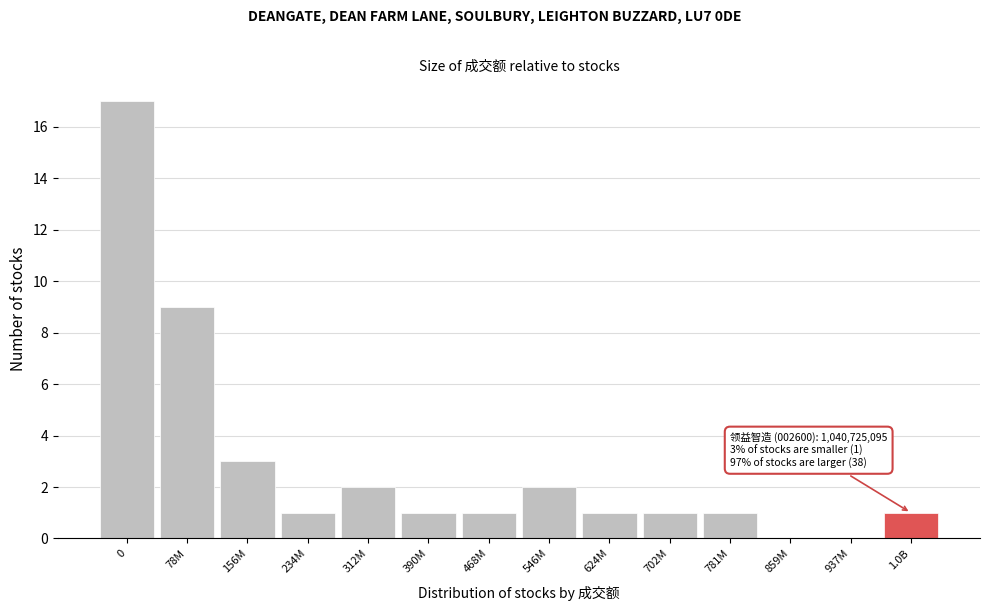

Reading right to left, extract all data points from this chart.

1.0B=1	937M=0	859M=0	781M=1	702M=1	624M=1	546M=2	468M=1	390M=1	312M=2	234M=1	156M=3	78M=9	0=17